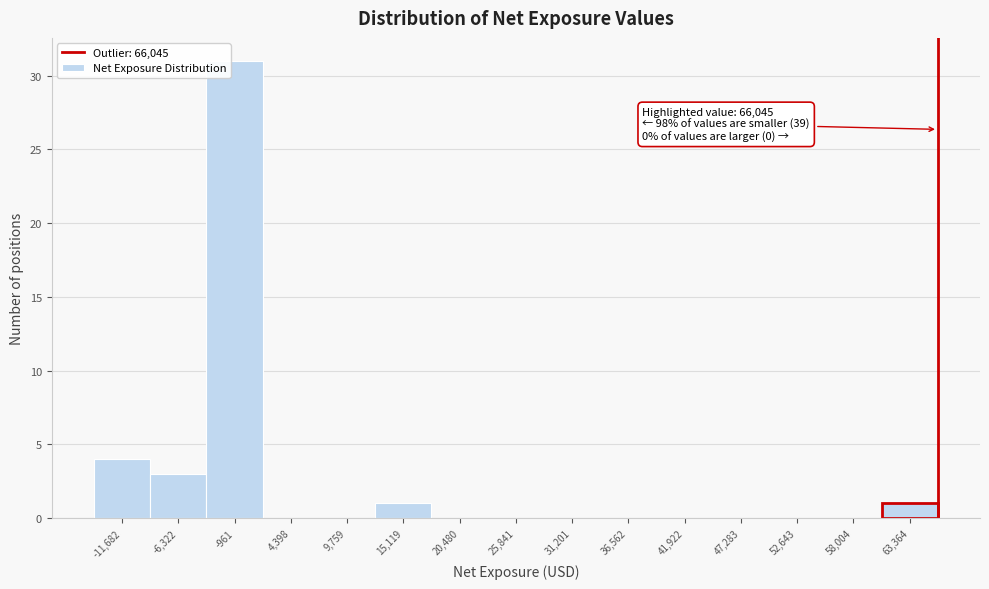

Which range on the x-axis has the tallest bar?

-4000 to 2000